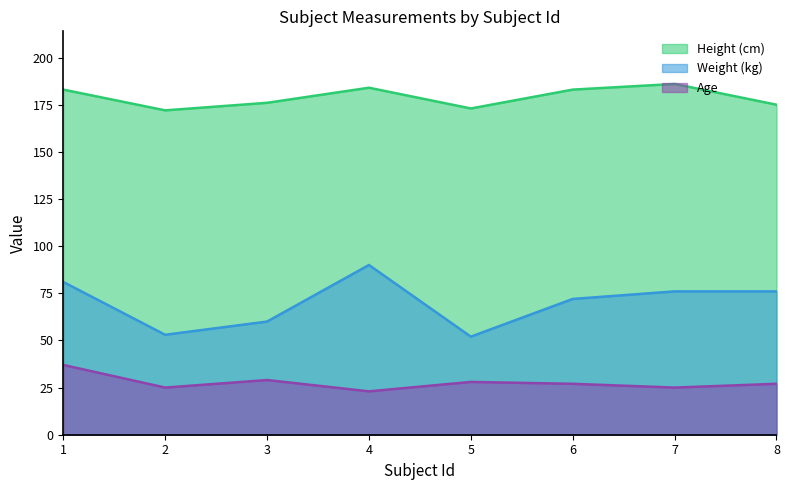

What is the value of the Age point at the 4th from the left?

23